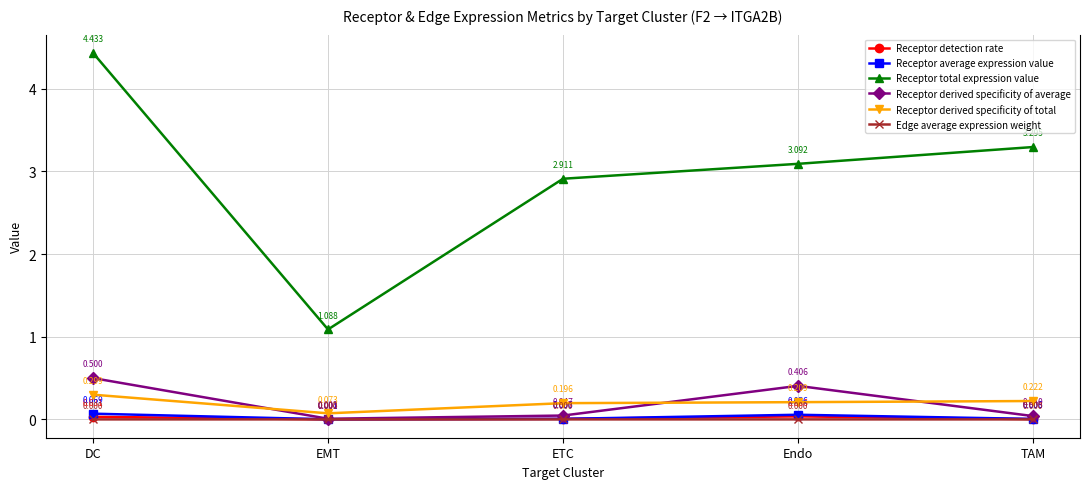

Which series has the largest range (max minus min)?

Receptor total expression value